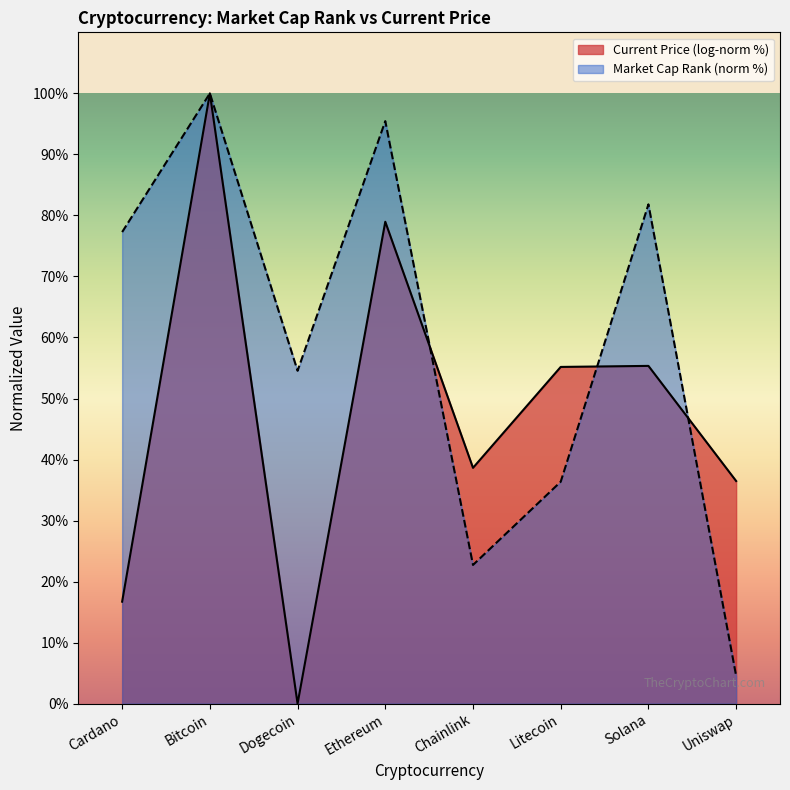

Rank the categories by Market Cap Rank (norm %) value from highest to lowest.

Bitcoin, Ethereum, Solana, Cardano, Dogecoin, Litecoin, Chainlink, Uniswap